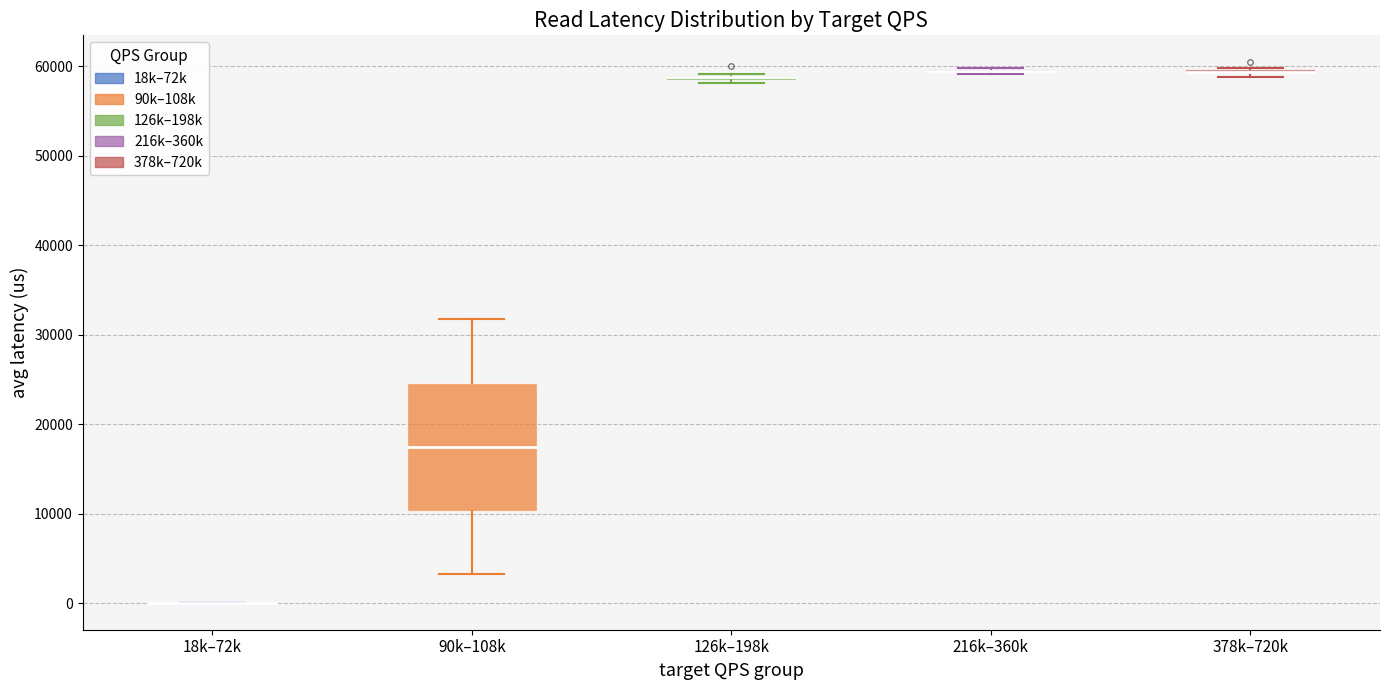

Comparing the boxes themselves (not the whiskers), which one is the tallest?

90k–108k